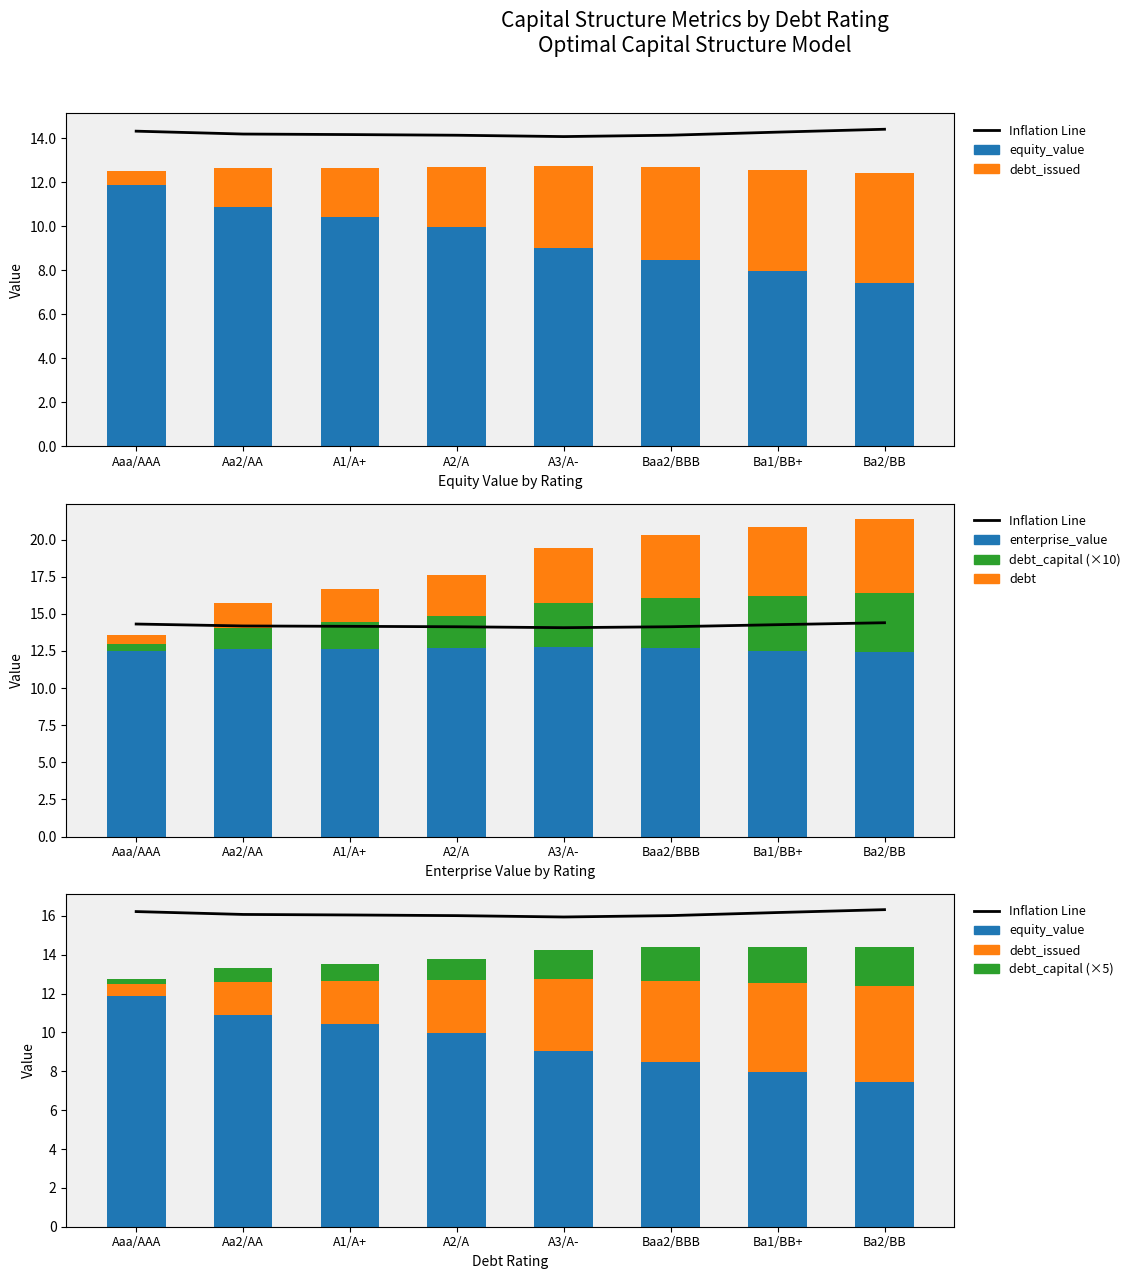

Between A1/A+ and A3/A-, which is larger?

A3/A-